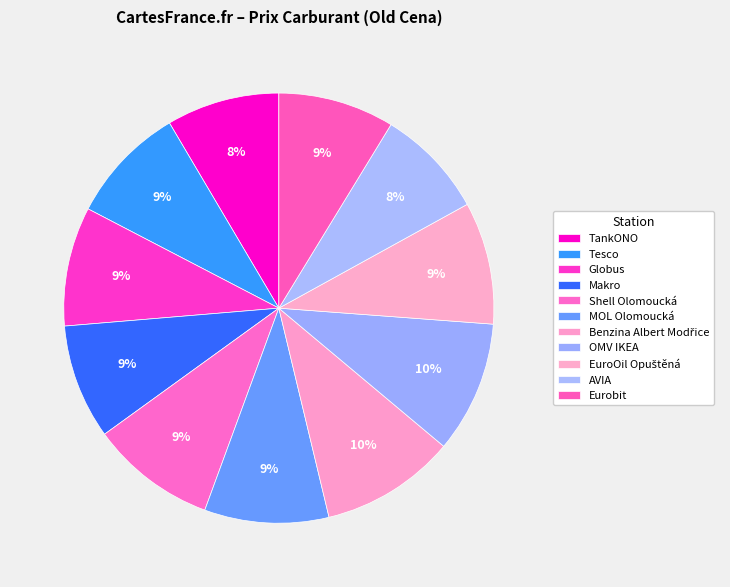

Is there any slice that represents more than half of the pie?

No